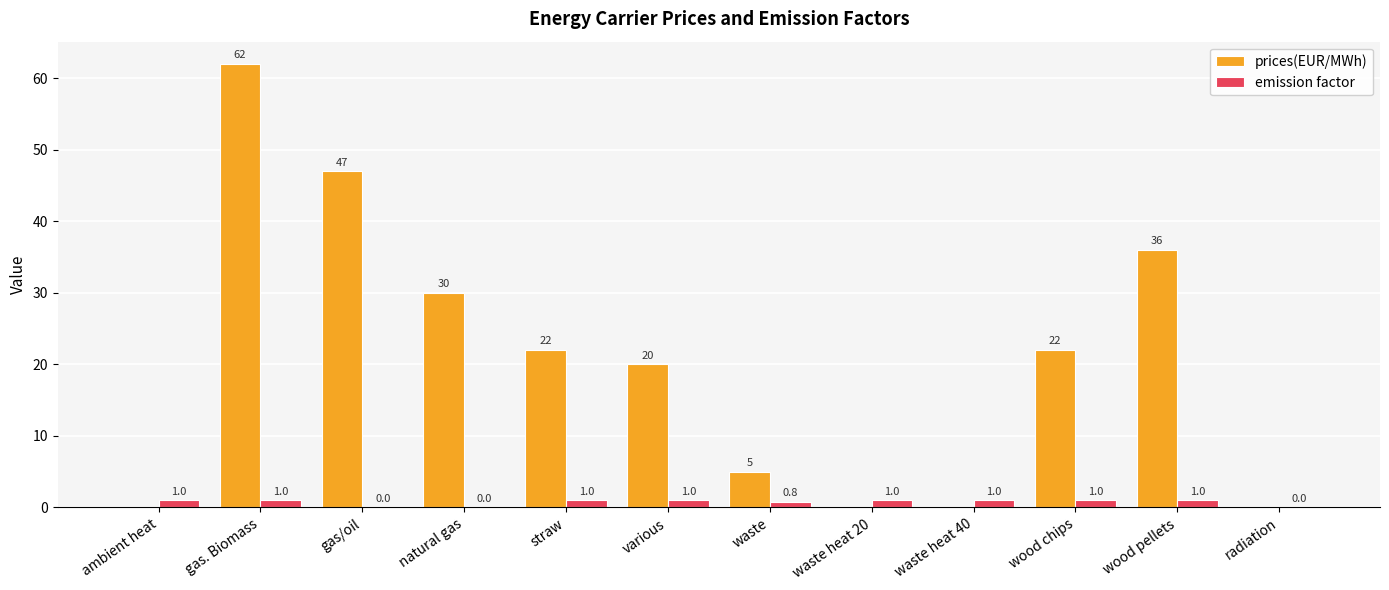

What is the difference between the prices(EUR/MWh) values at waste heat 20 and wood chips?

22.0